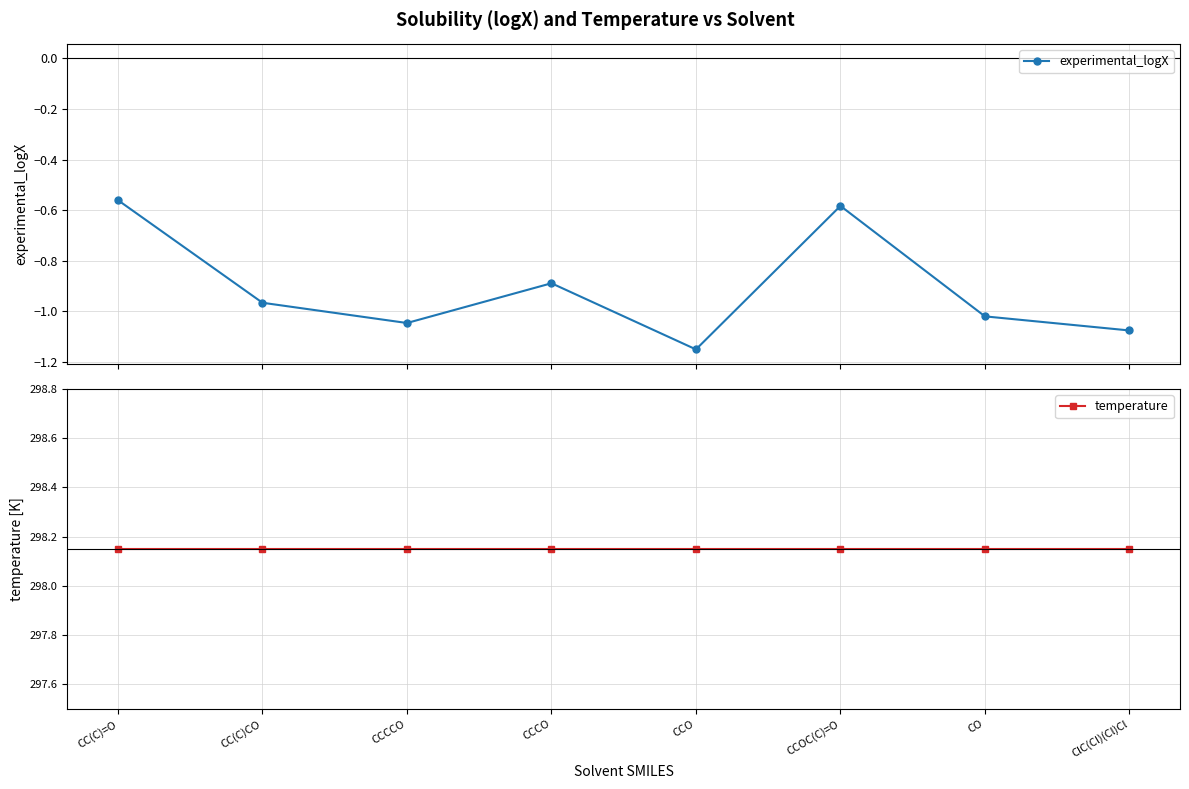

What is the spread (max minus min) of values at CCCCO?

299.2